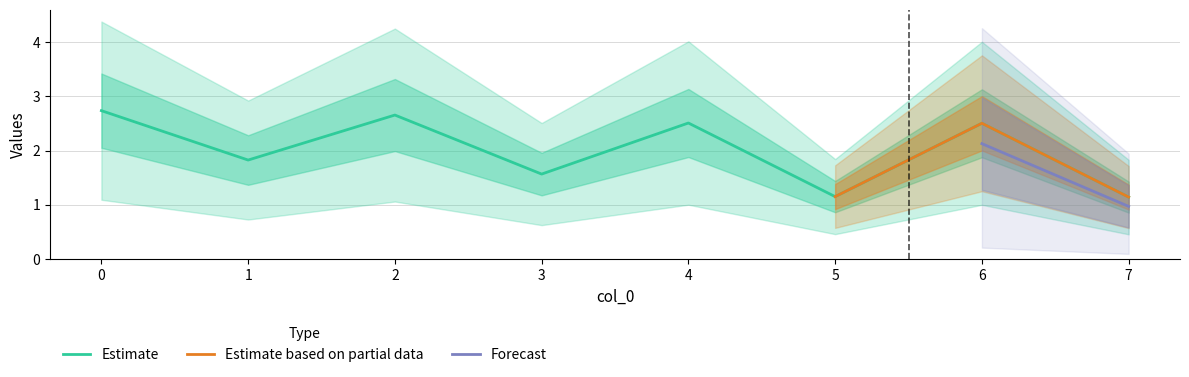

Where is the first local maximum?

2